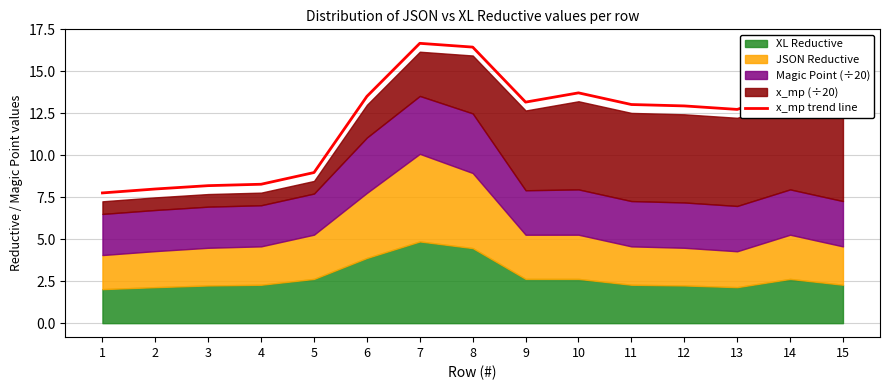

What is the maximum value shown in the chart?

16.7